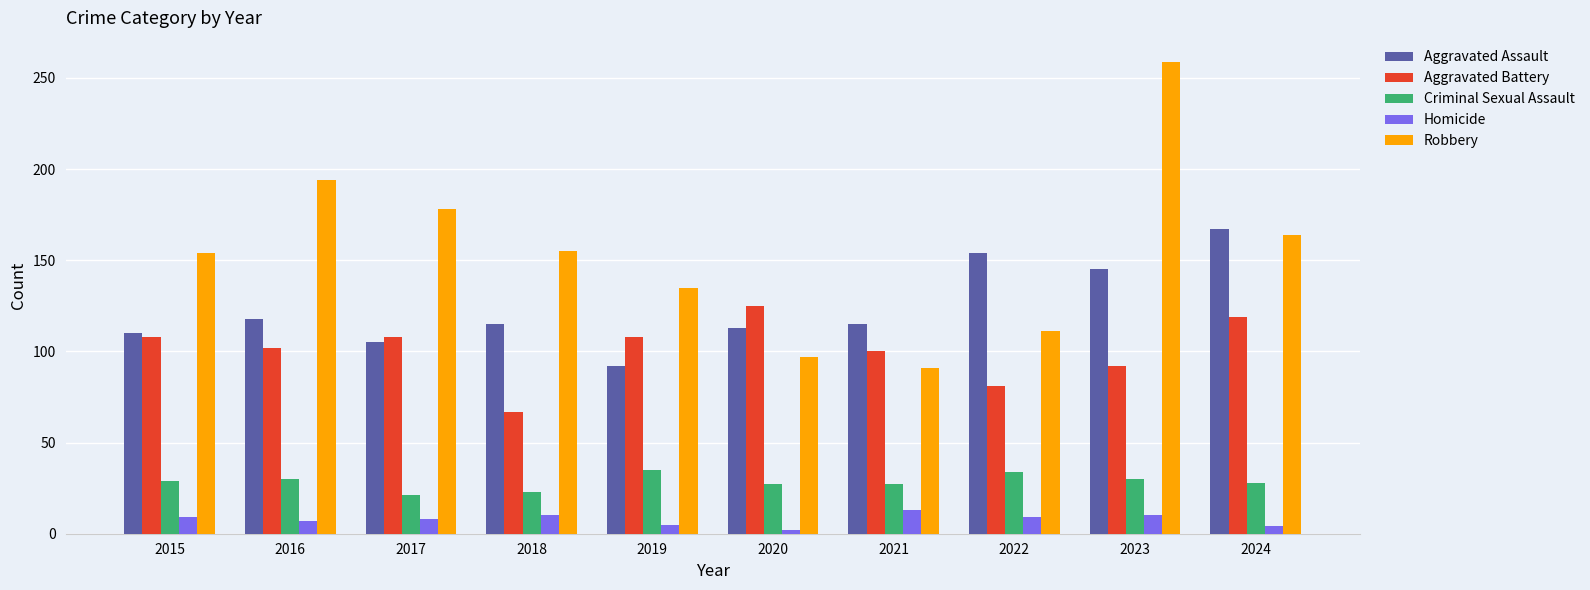

Is it true that Robbery equals 187 at 2022?

False